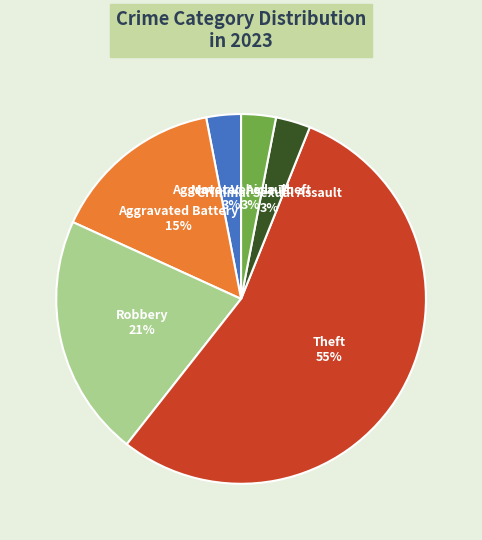

To the nearest percent, what is the difference between the largest and smallest slice percentages?

52%